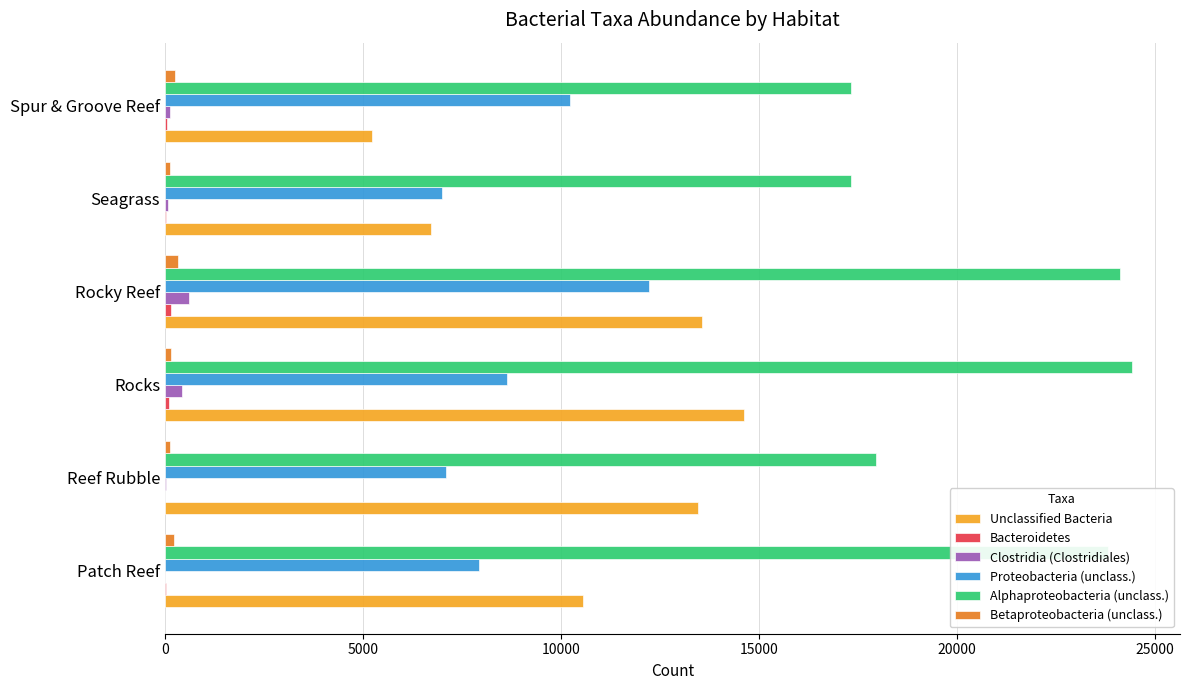

True or false: Unclassified Bacteria has a value of 26314 at Rocks.

False